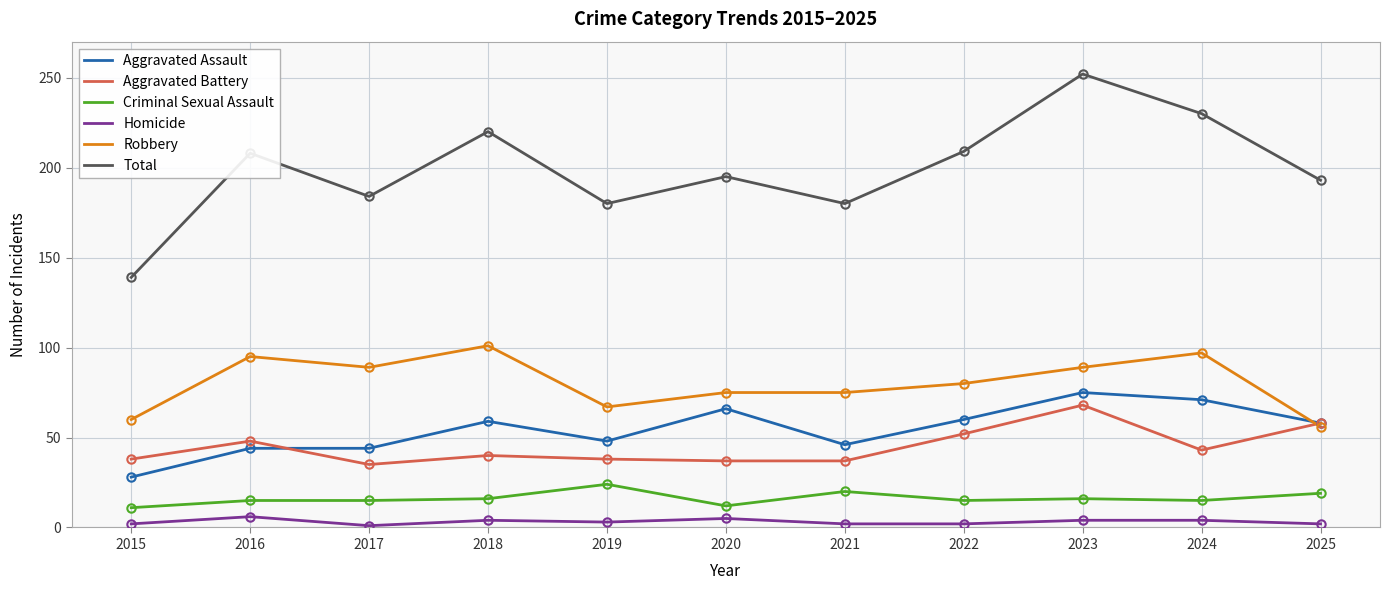

Is the value of Homicide at 2017 greater than the value of Robbery at 2024?

No